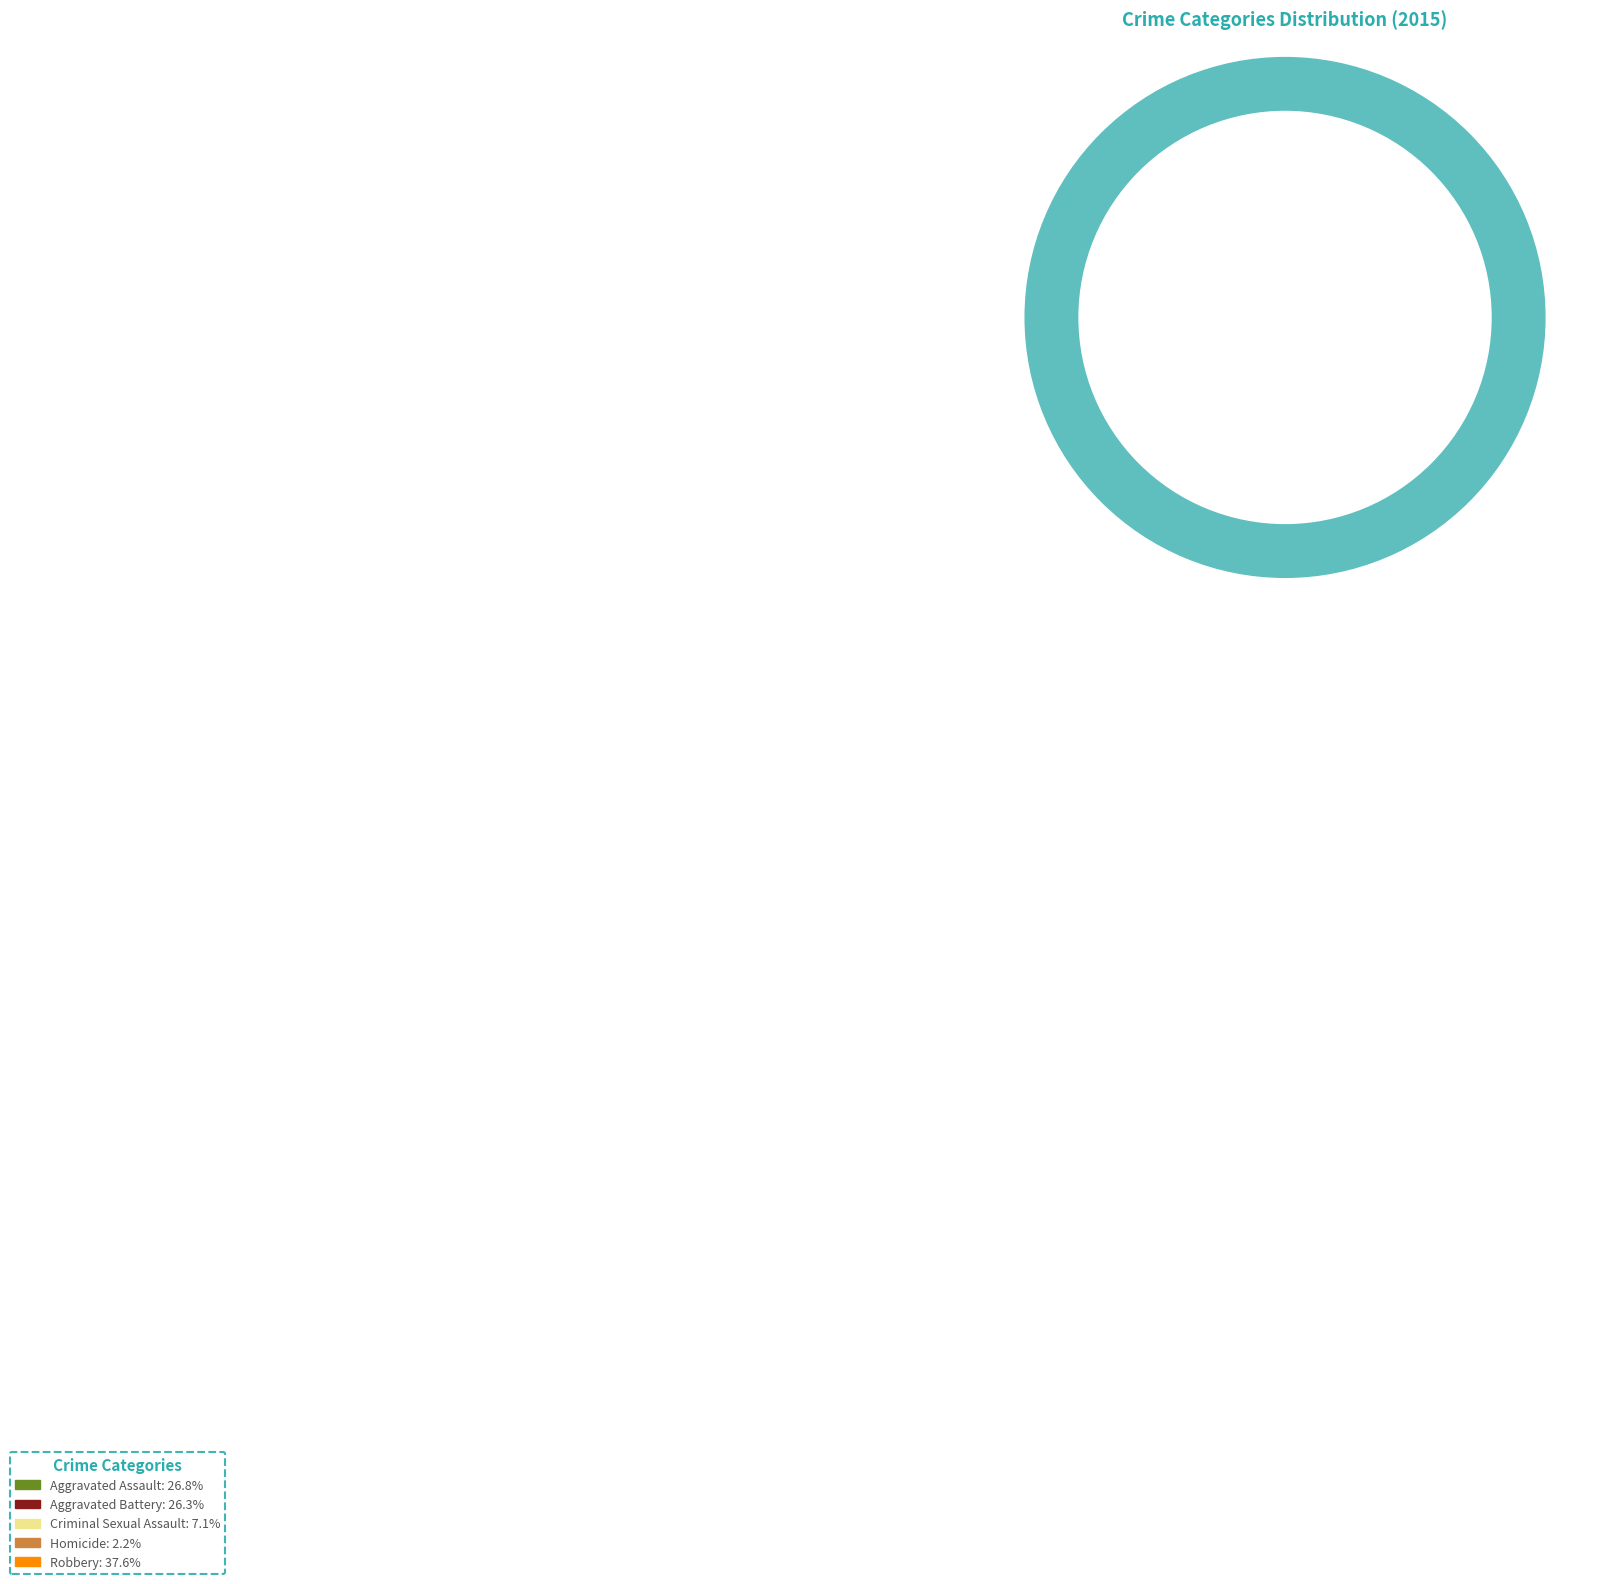

Does Robbery represent more than half of the total?

No